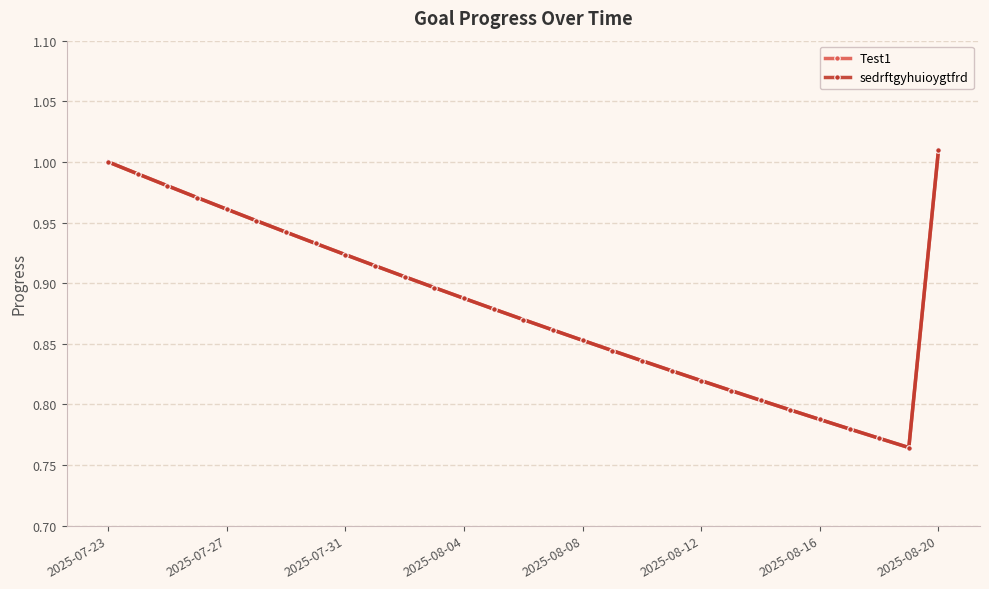

True or false: sedrftgyhuioygtfrd and Test1 cross at least once.

False